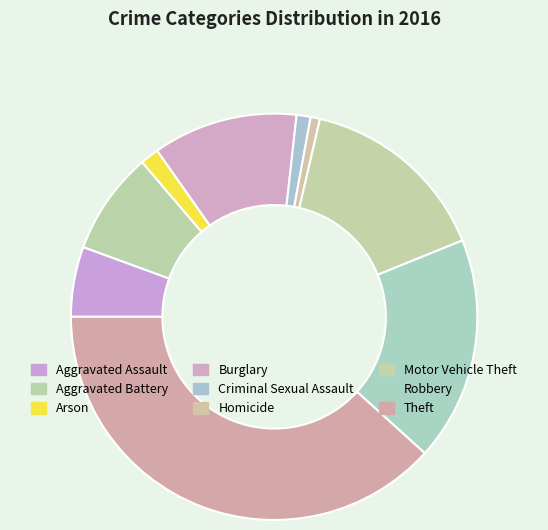

Between Arson and Aggravated Assault, which is larger?

Aggravated Assault